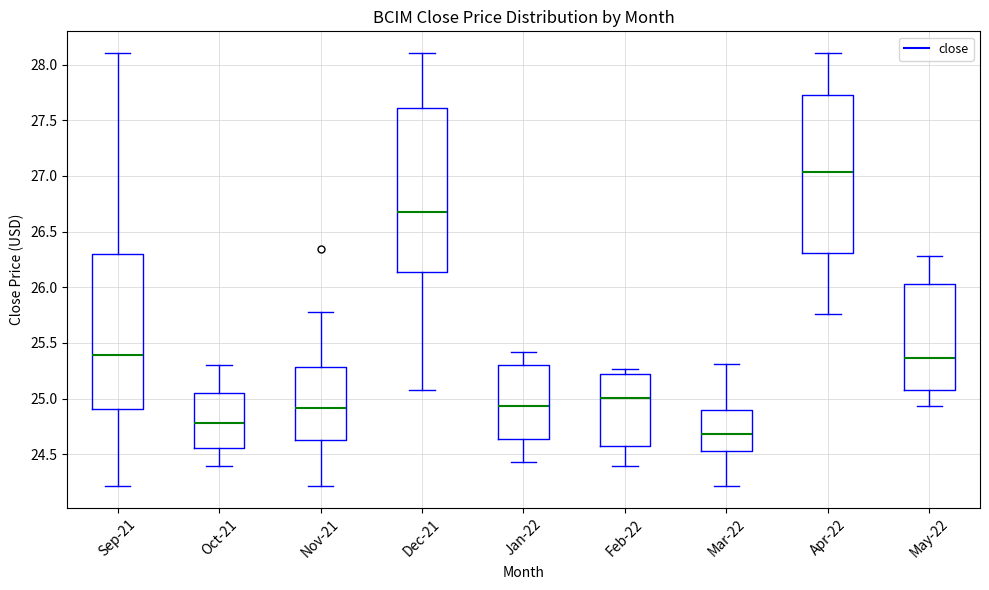

Reading left to right, transcribe this box plot: for each box, give where its median line is, the range the box spans, and where its two whiskers end, as read against the y-axis. The values are not printed on the chart, so give them approximately, as read against the axis.

Sep-21: median 25.40, box 24.90 to 26.30, whiskers 24.20 to 28.10
Oct-21: median 24.80, box 24.55 to 25.05, whiskers 24.40 to 25.30
Nov-21: median 24.90, box 24.65 to 25.30, whiskers 24.20 to 25.75
Dec-21: median 26.65, box 26.15 to 27.60, whiskers 25.05 to 28.10
Jan-22: median 24.95, box 24.65 to 25.30, whiskers 24.40 to 25.40
Feb-22: median 25.00, box 24.60 to 25.20, whiskers 24.40 to 25.25
Mar-22: median 24.70, box 24.55 to 24.90, whiskers 24.20 to 25.30
Apr-22: median 27.05, box 26.30 to 27.75, whiskers 25.75 to 28.10
May-22: median 25.35, box 25.05 to 26.00, whiskers 24.95 to 26.30